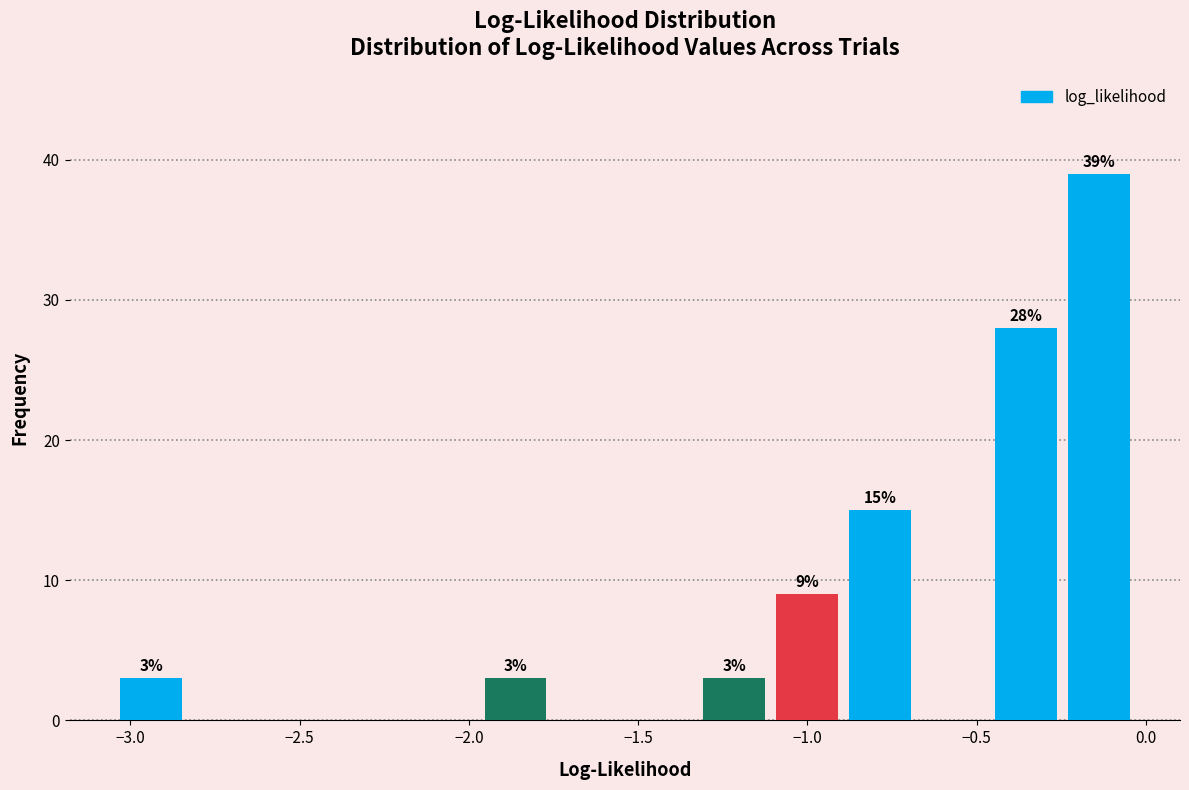

Over which range of the x-axis is the bar tallest?

-0.25 to -0.05